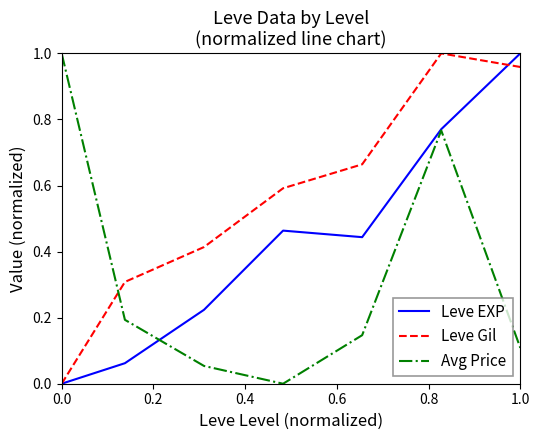

How many times do Leve Gil and Avg Price cross each other?

1